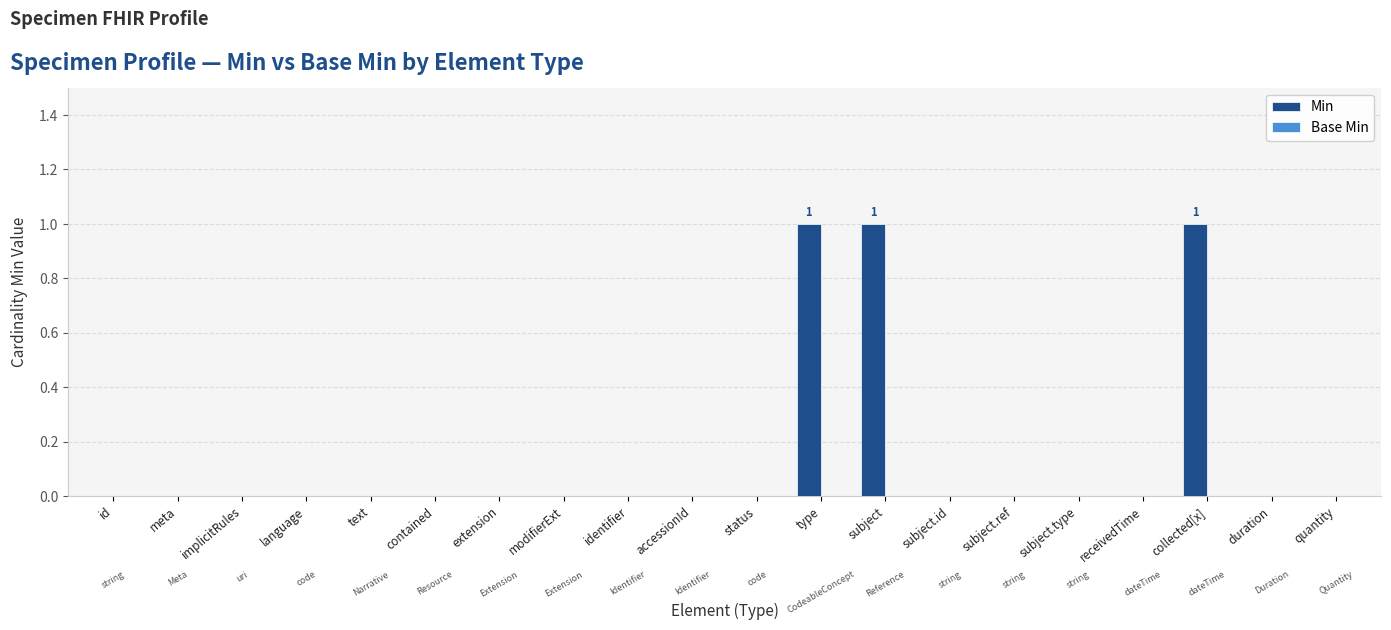

The value at text is 0. True or false?

True